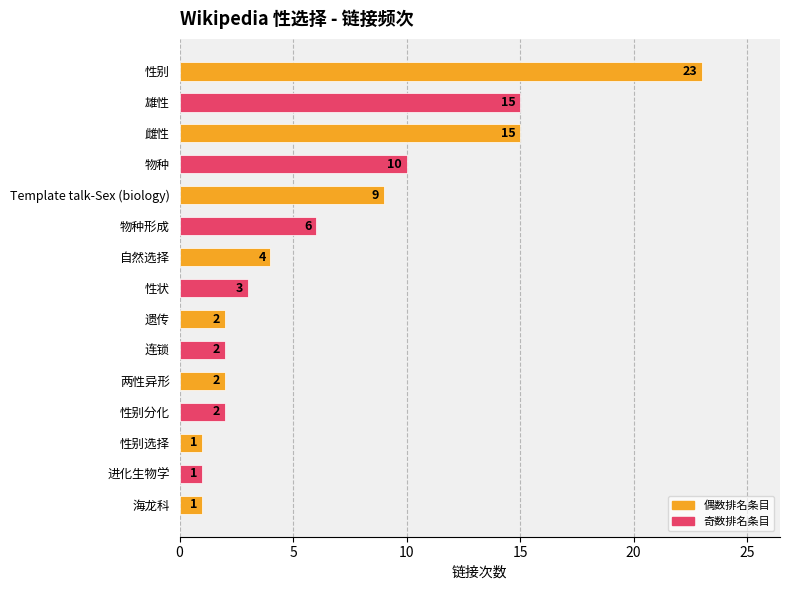

The value at 遗传 is 2. True or false?

True